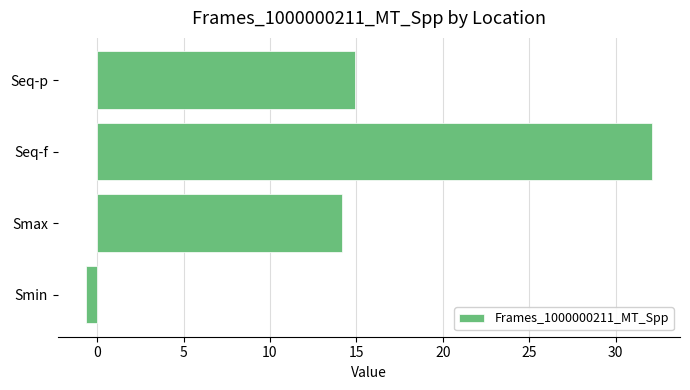

Count the number of values greater than 14.

3